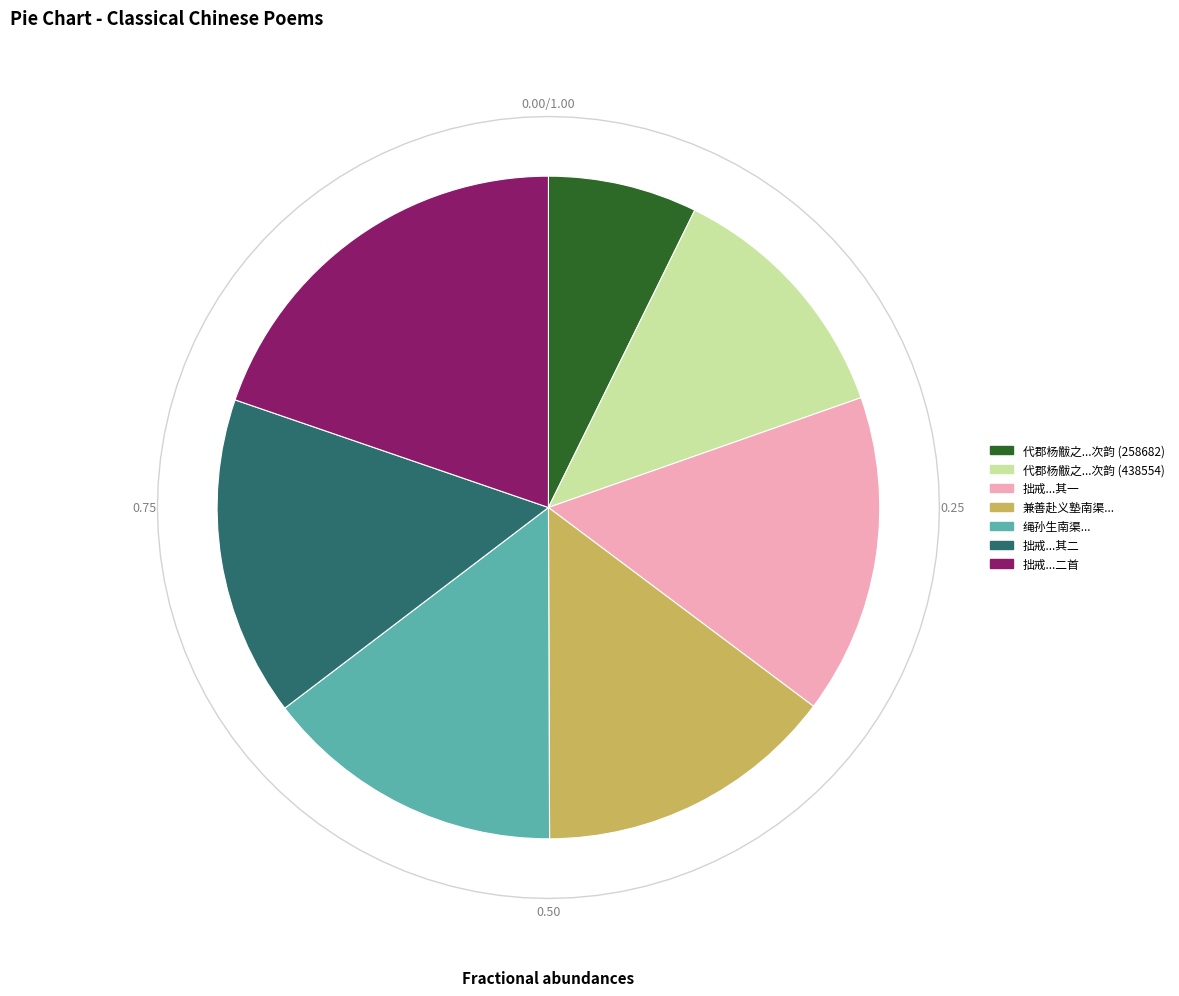

Count the number of slices in the pie.

7